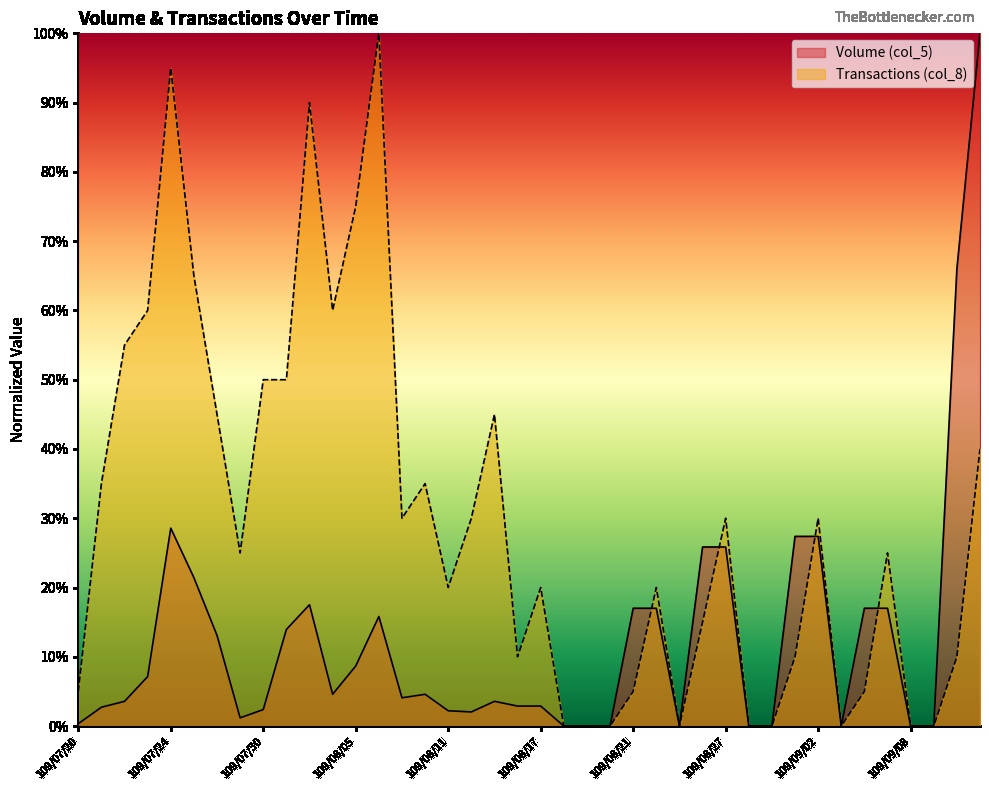

Count the number of categories in the chart.

40